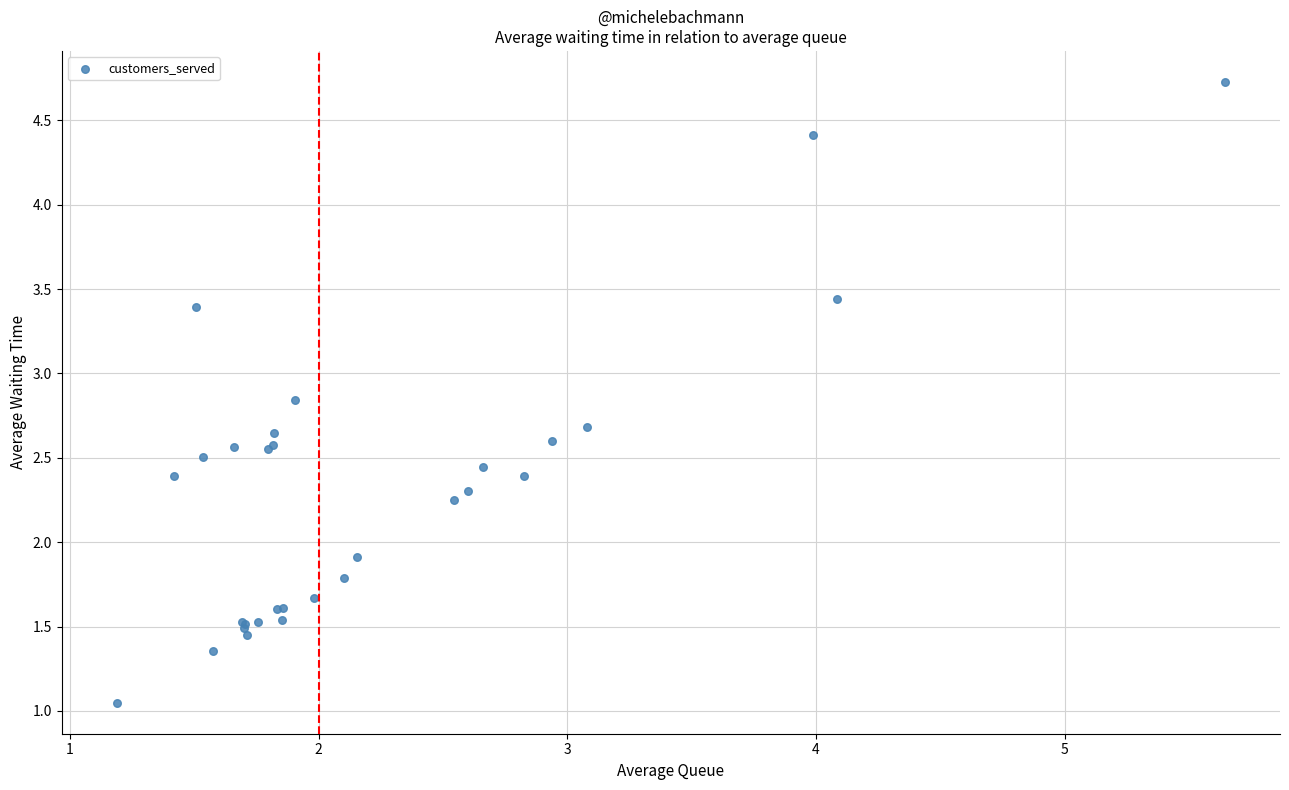

What Y value in the scatter plot is closest to 2?

1.9